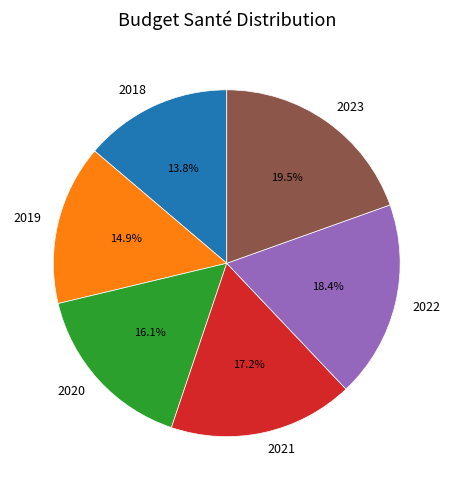

What is the total percentage of 2018 and 2020?

29.9%